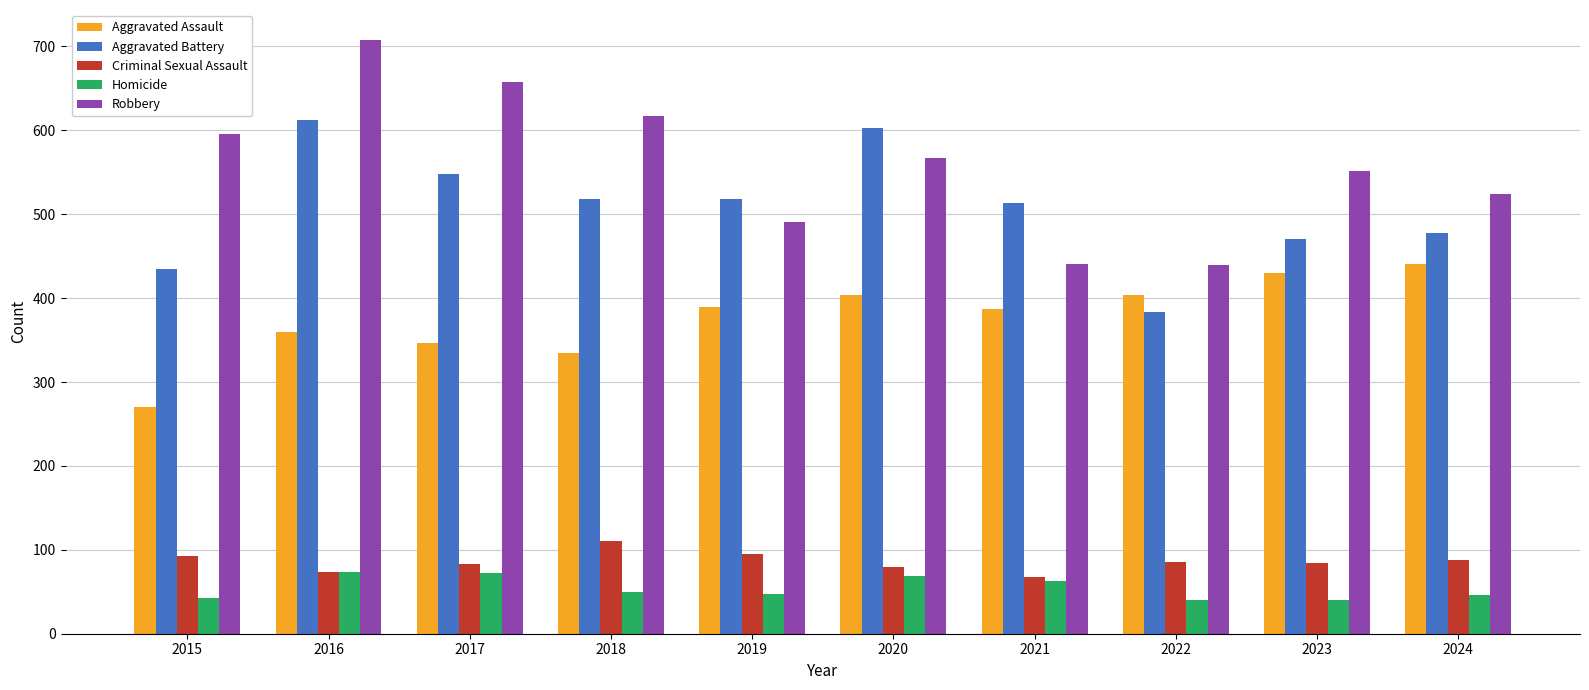

What is the difference between the maximum and minimum values in the Criminal Sexual Assault series?

42